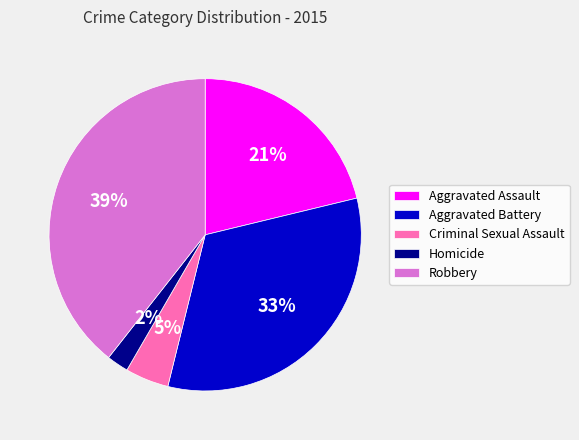

Between Homicide and Aggravated Battery, which is larger?

Aggravated Battery